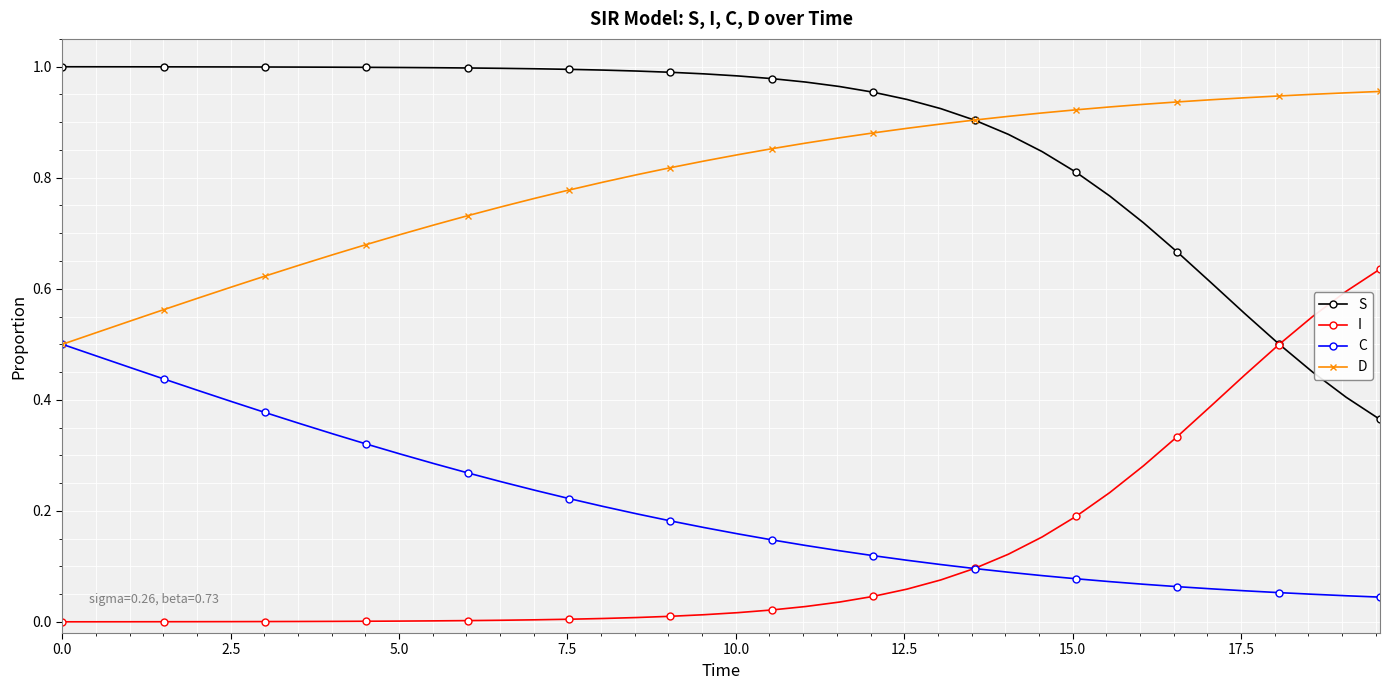

True or false: I and D cross at least once.

False